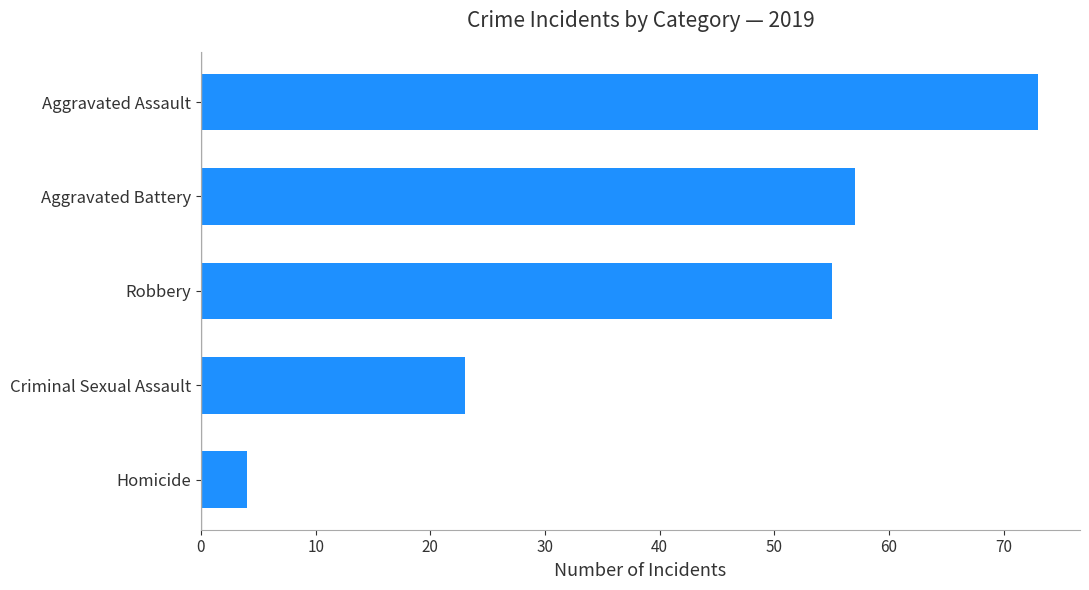

Reading bottom to top, what are all the values shown in this chart?

Homicide=4	Criminal Sexual Assault=23	Robbery=55	Aggravated Battery=57	Aggravated Assault=73